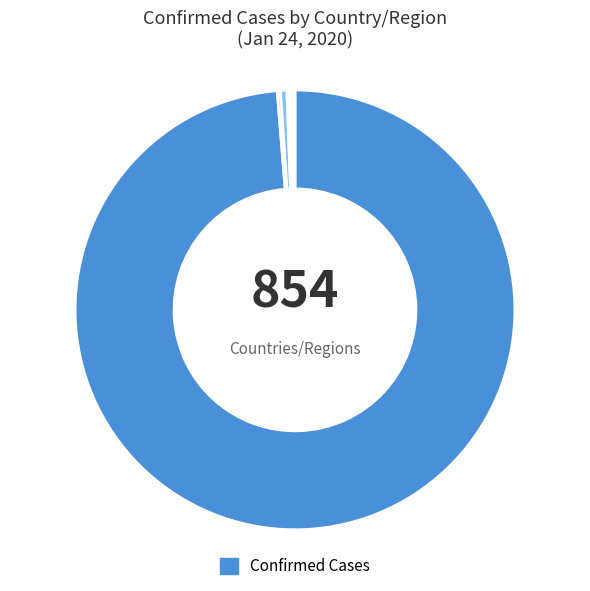

Which slice is the smallest?

South Korea